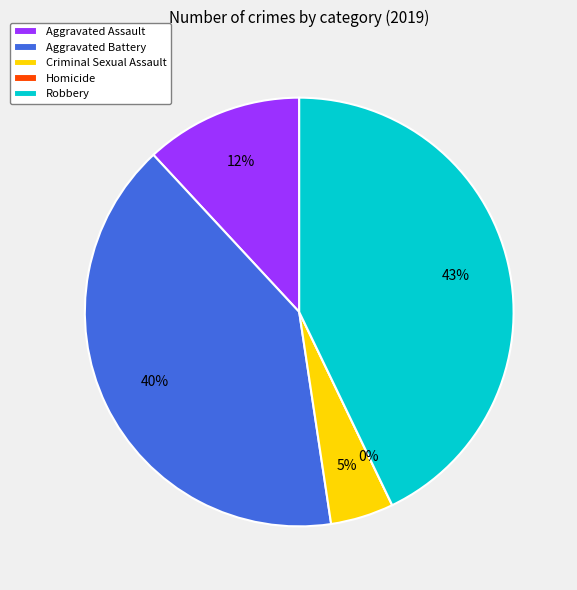

Is Aggravated Battery the majority of the pie?

No